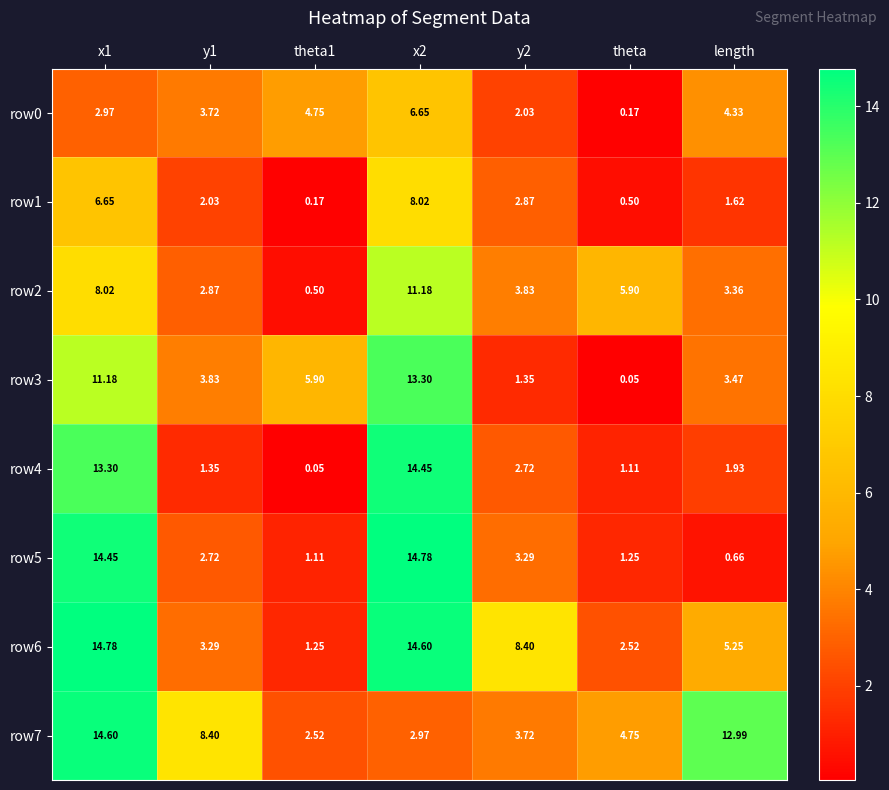

How many series are shown in this chart?

8